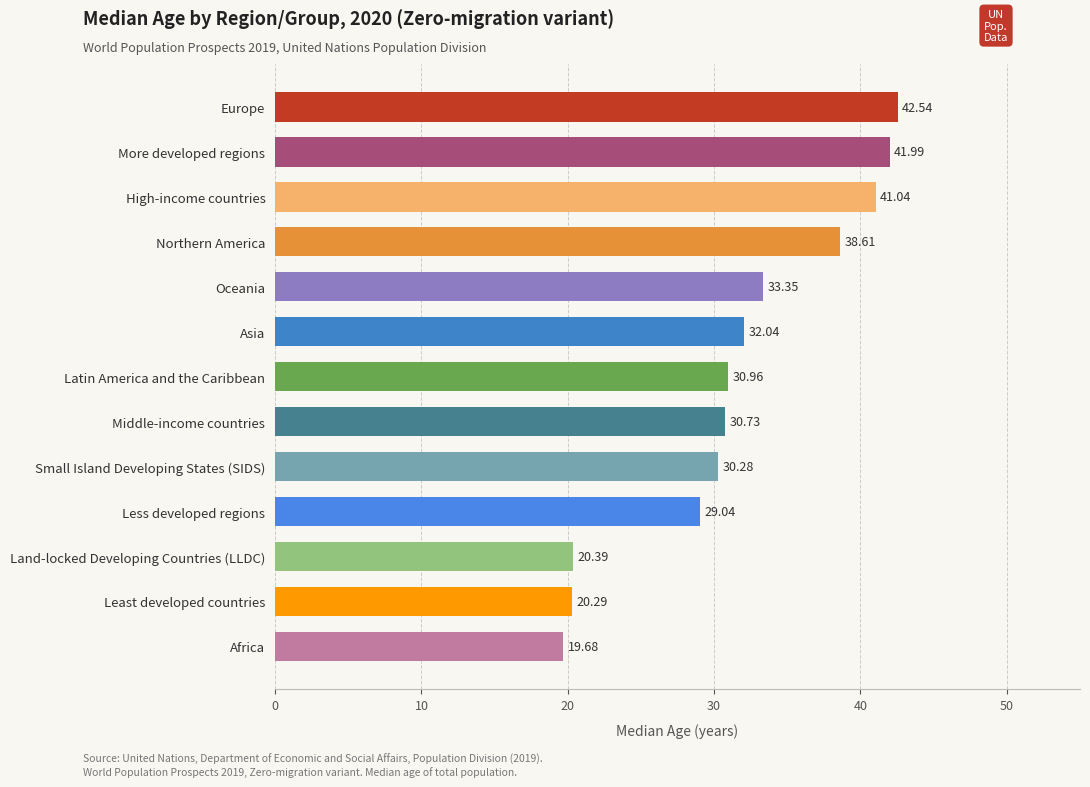

How many series are shown in this chart?

1